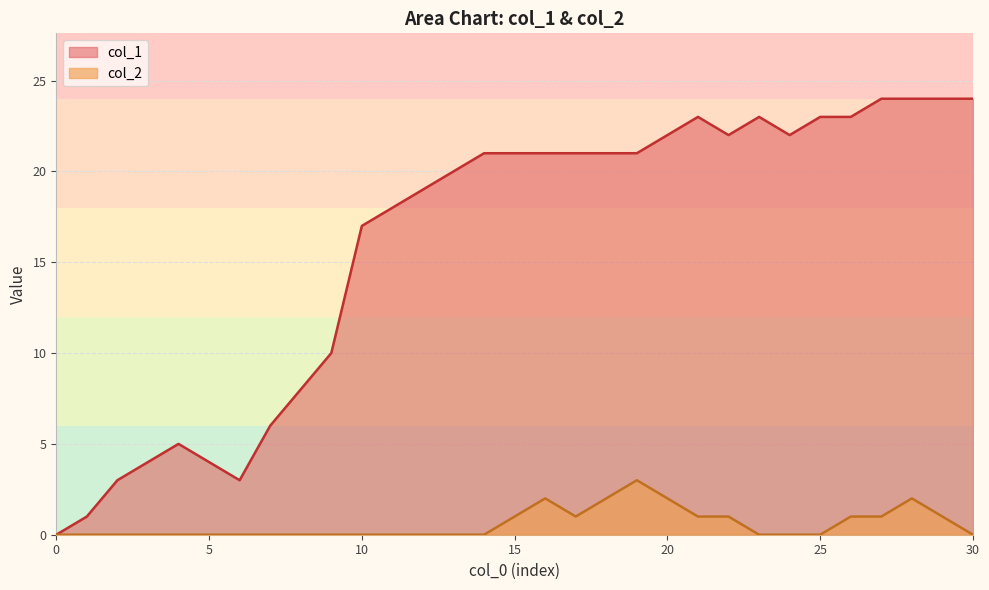

Rank the series by their maximum value, from lowest to highest.

col_2, col_1